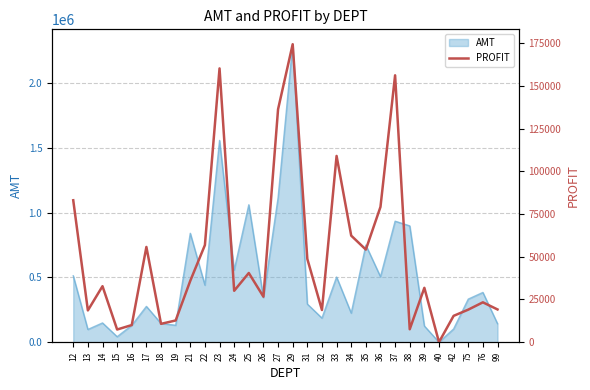

Reading left to right, what are all the values shown in this chart?

83061.4	18607.3	32778.6	7433.0	10047.9	55738.8	10752.1	12724.0	35936.9	56841.8	160205.8	30096.5	40505.0	26634.4	136292.0	174351.1	48735.8	18848.4	108994.9	62358.1	54203.4	79175.5	156164.0	7586.8	31835.1	53.0	15431.2	19059.2	23343.6	19174.6